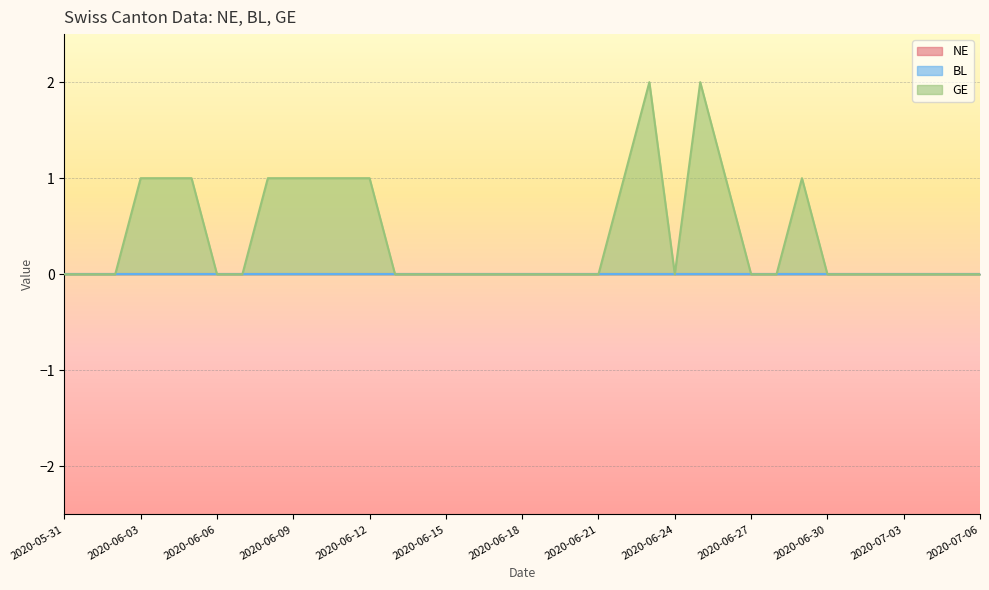

True or false: GE and NE intersect in this chart.

False